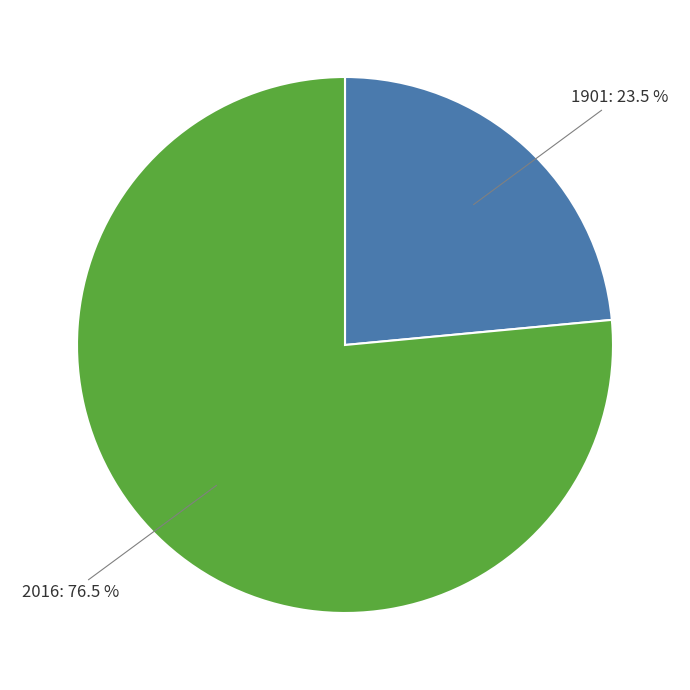

Does any single category account for the majority?

Yes